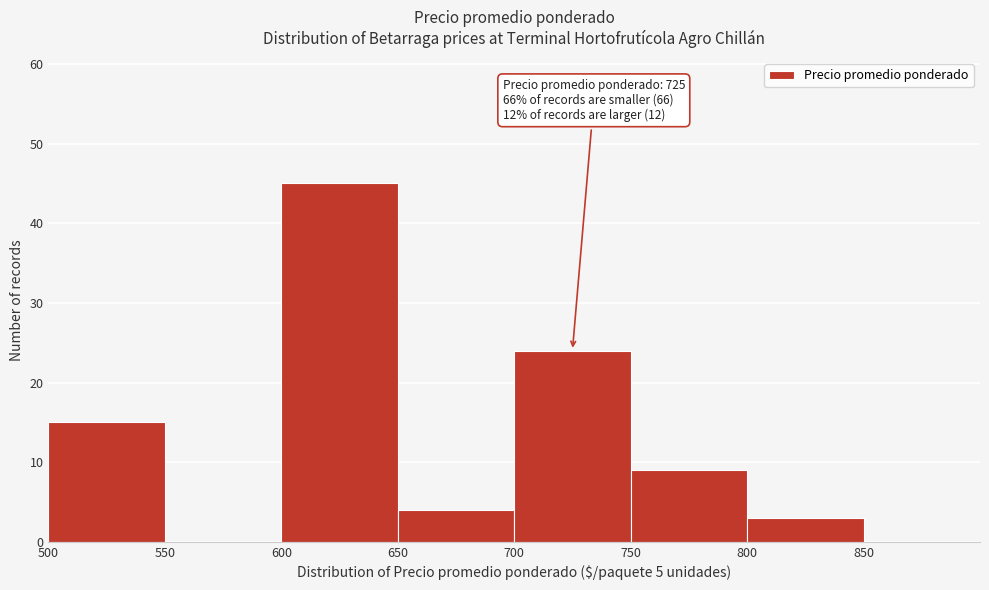

Over which range of the x-axis is the bar tallest?

600 to 650